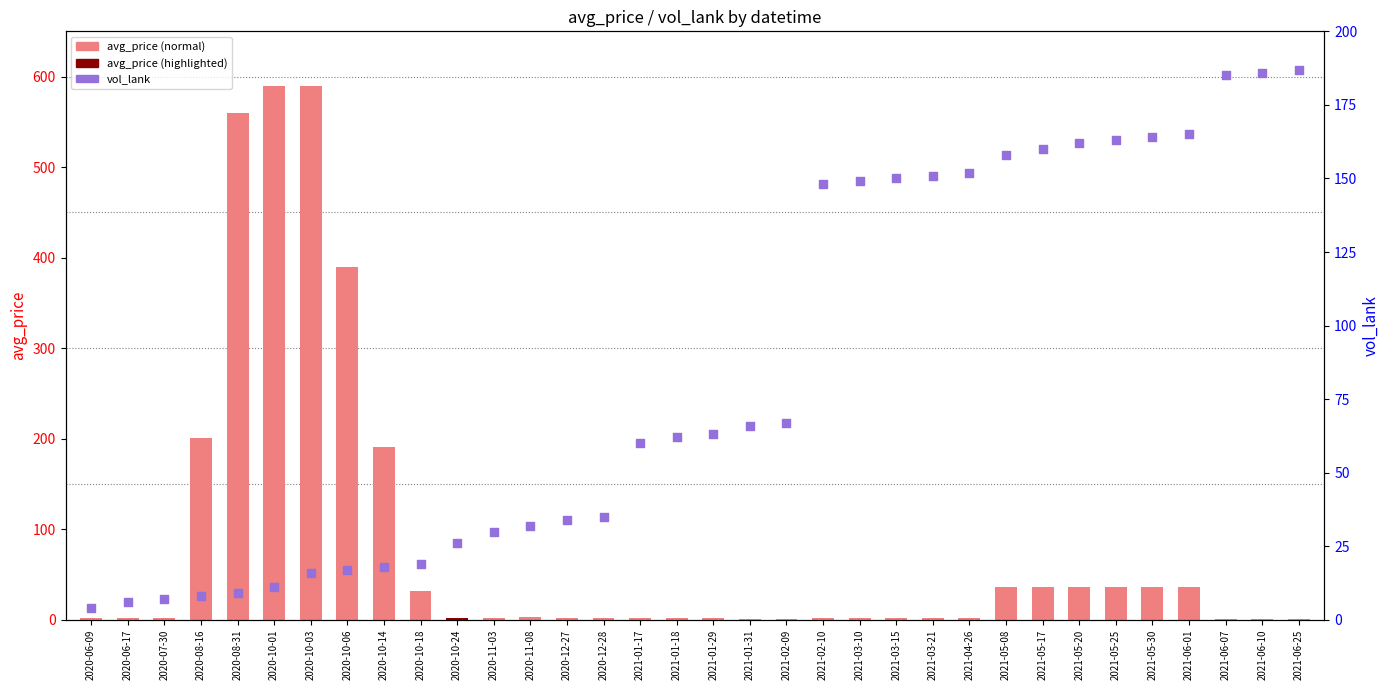

At which category is the sum across all series the highest?

2020-10-03